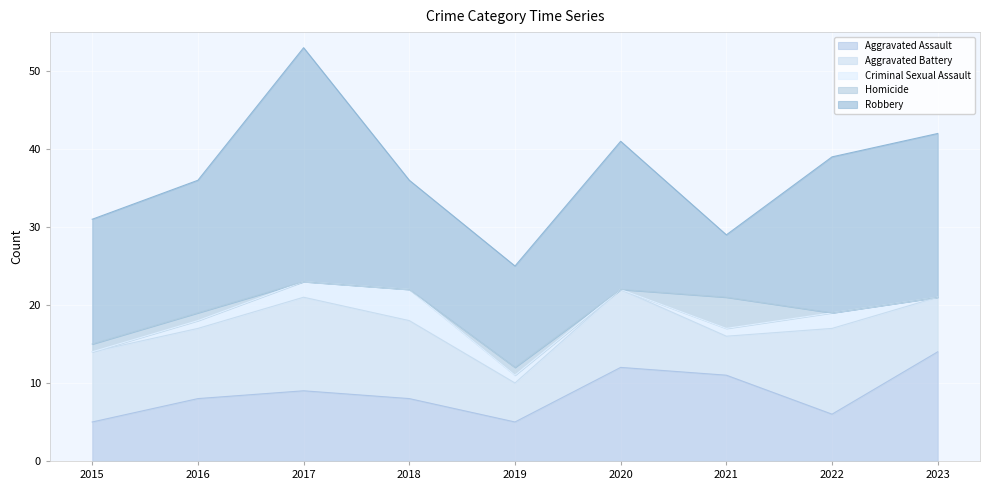

Where does the Aggravated Battery series first go above 9?

2017